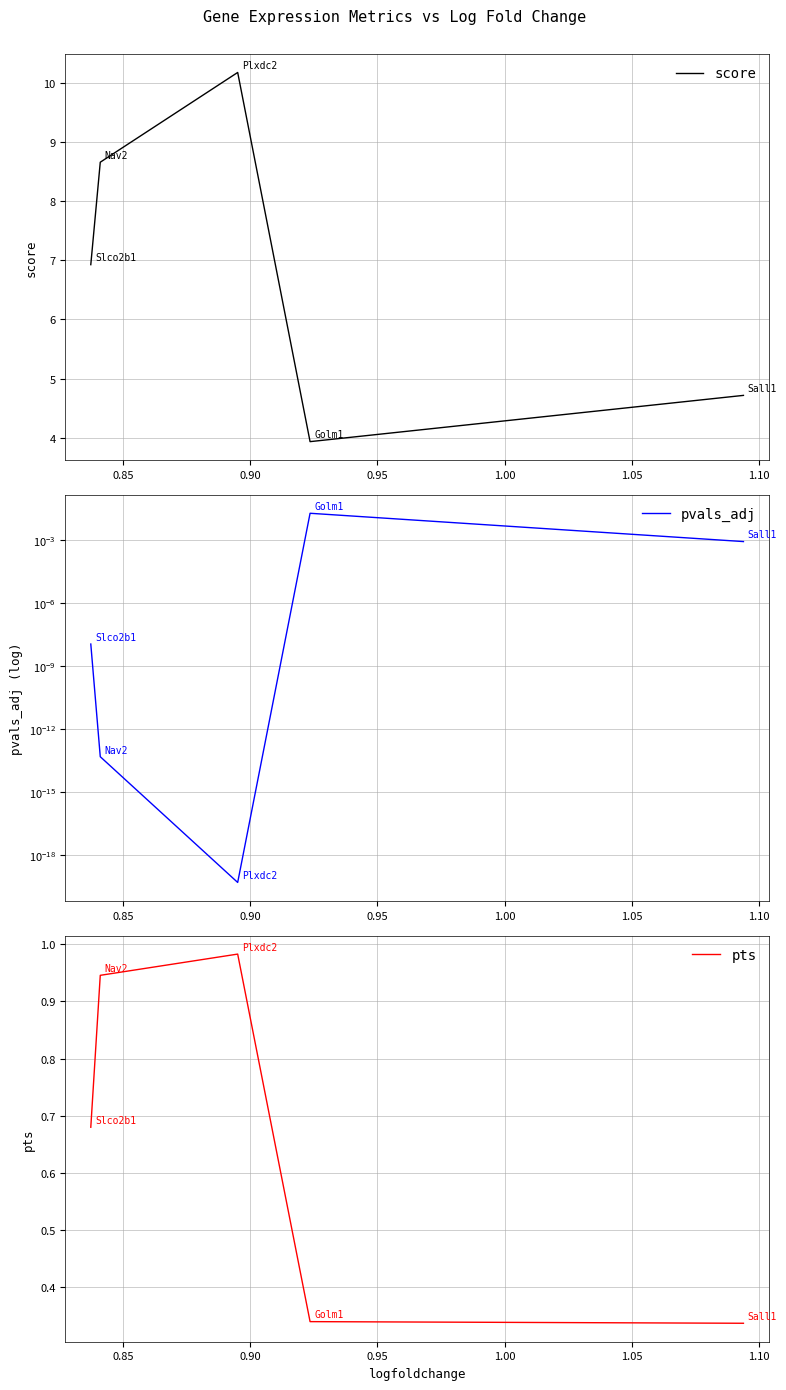

True or false: pvals_adj and score cross at least once.

False